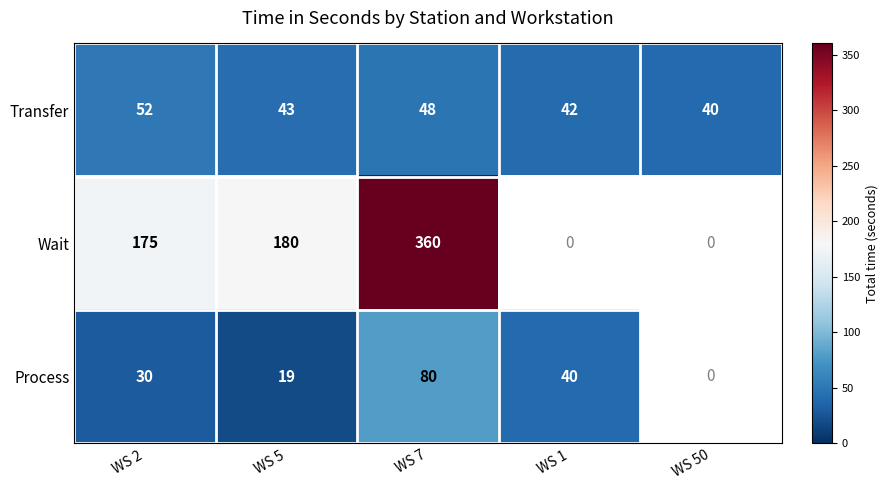

At which label does Transfer first exceed 43?

WS 2